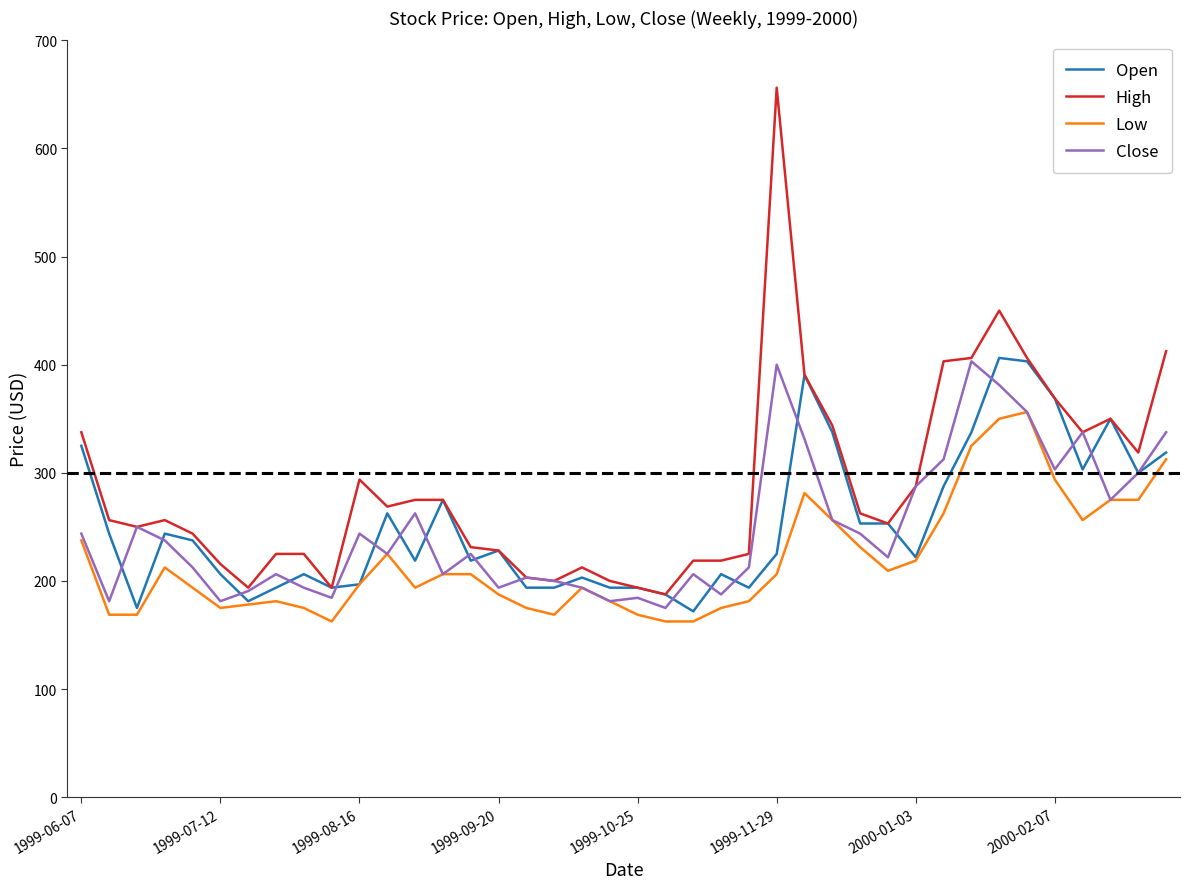

True or false: Open has more than 1 points higher than both neighbors.

True